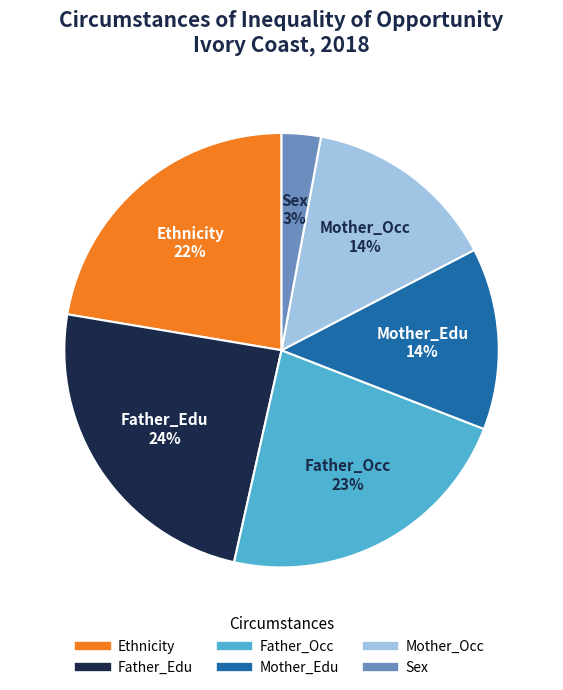

Do Father_Occ and Mother_Edu together represent more than half of the pie?

No